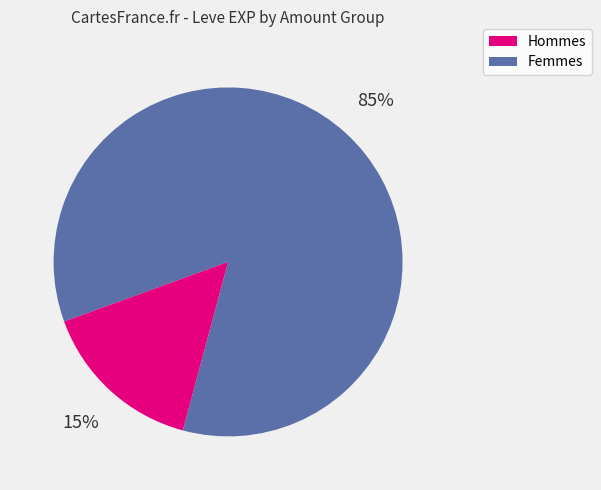

Is there any slice that represents more than half of the pie?

Yes